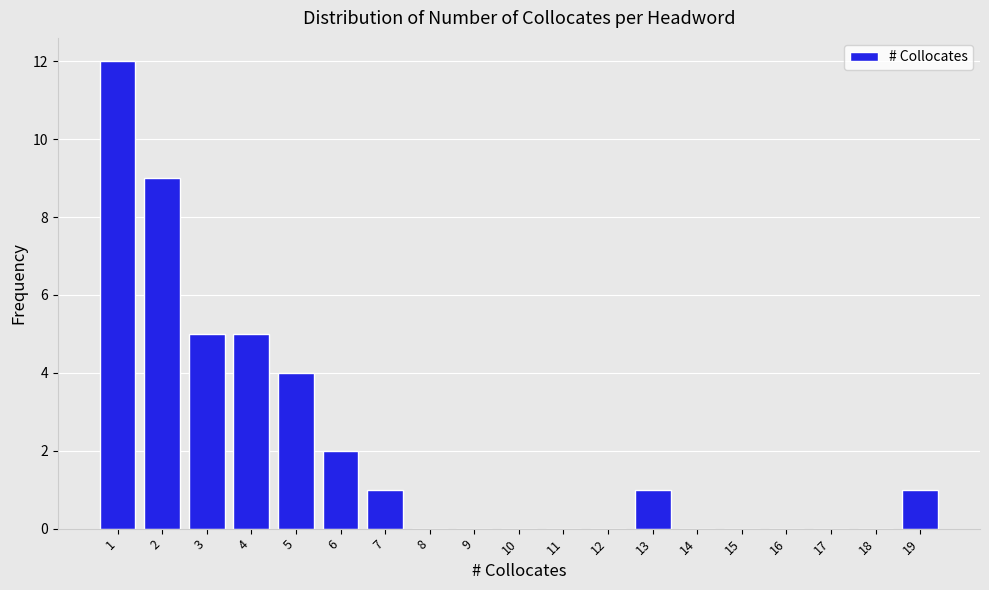

Reading left to right, transcribe this chart: for each bar, give the range it covers on the x-axis and its height. The values are not printed on the chart, so give them approximately, as read against the axis.

0.5 to 1.5: 12
1.5 to 2.5: 9
2.5 to 3.5: 5
3.5 to 4.5: 5
4.5 to 5.5: 4
5.5 to 6.5: 2
6.5 to 7.5: 1
7.5 to 8.5: 0
8.5 to 9.5: 0
9.5 to 10.5: 0
10.5 to 11.5: 0
11.5 to 12.5: 0
12.5 to 13.5: 1
13.5 to 14.5: 0
14.5 to 15.5: 0
15.5 to 16.5: 0
16.5 to 17.5: 0
17.5 to 18.5: 0
18.5 to 19.5: 1